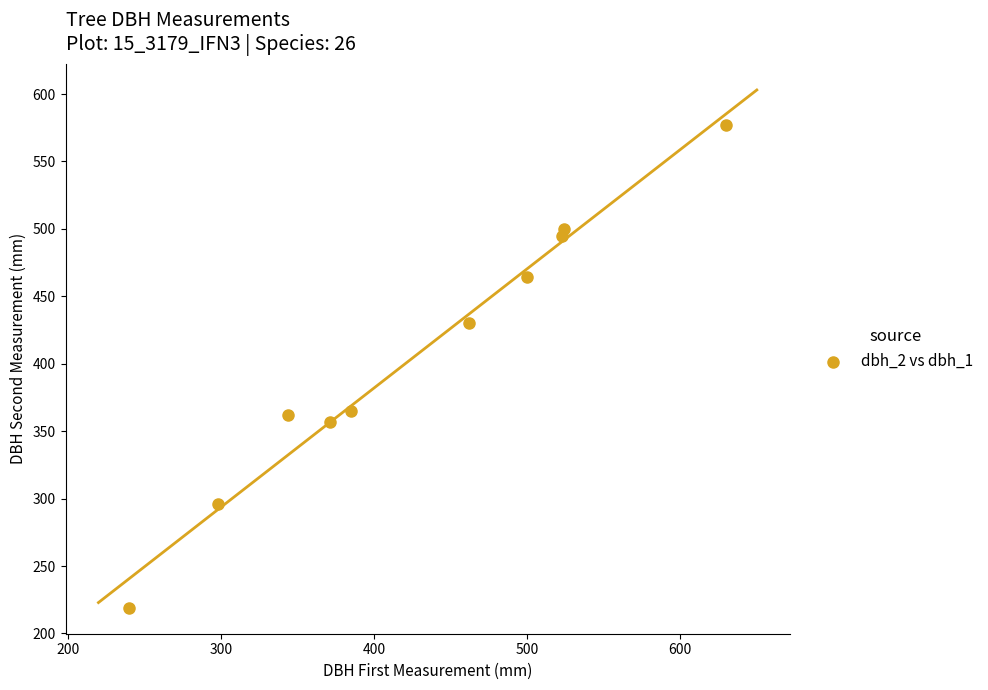

What is the average X value?

428